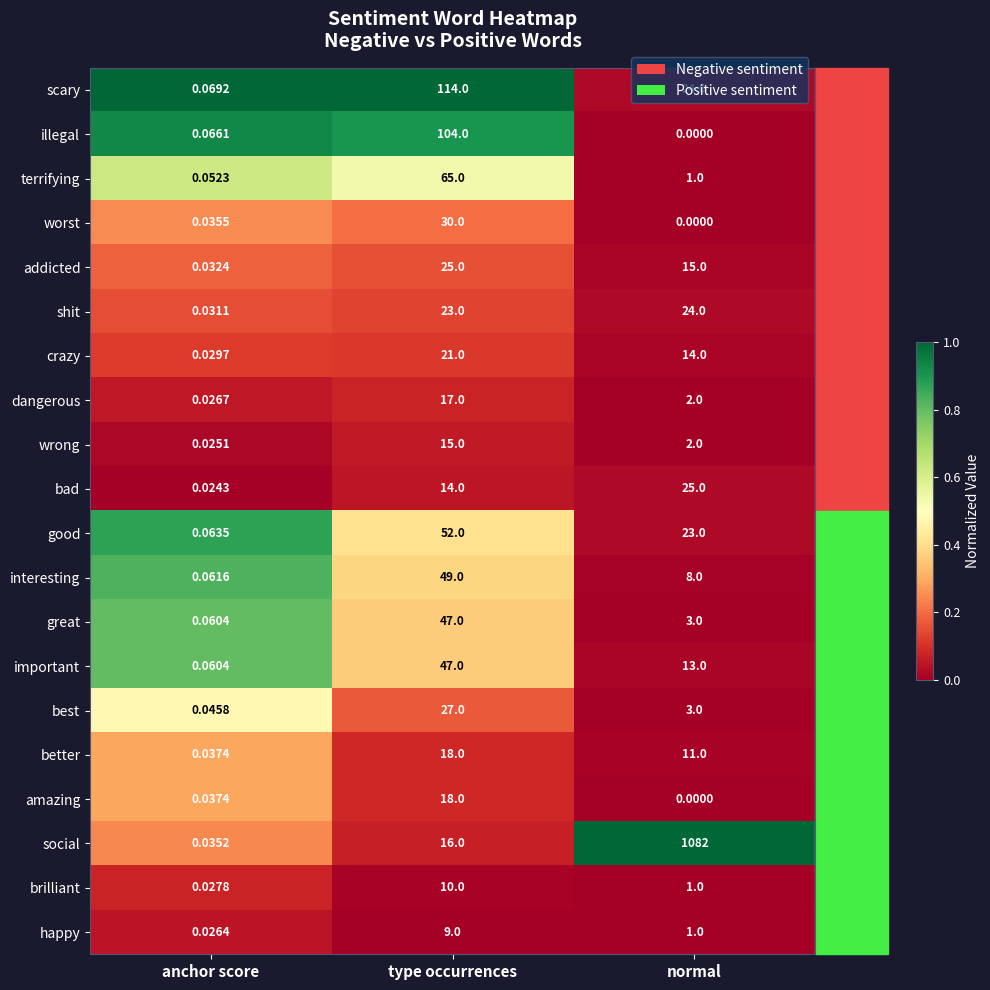

What is the spread (max minus min) of values at normal?

1082.0